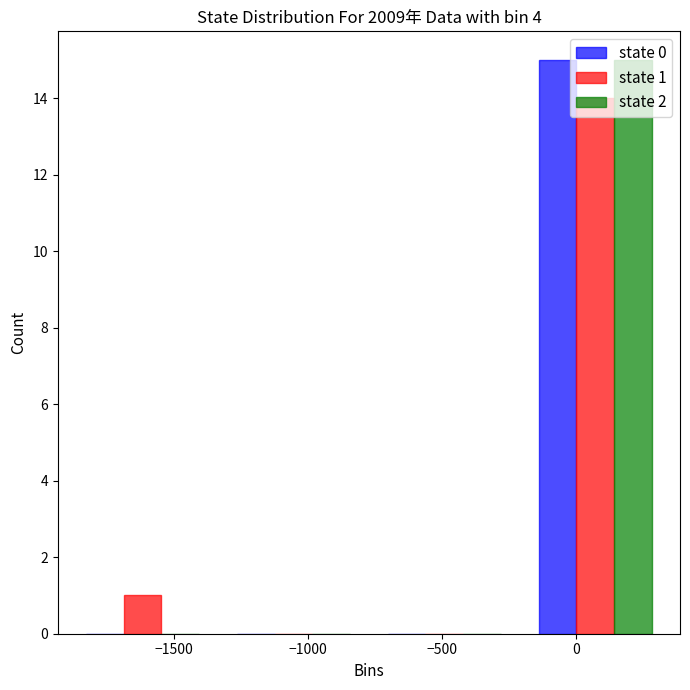

In the state 0 series, which range on the x-axis has the tallest bar?

-200 to 350